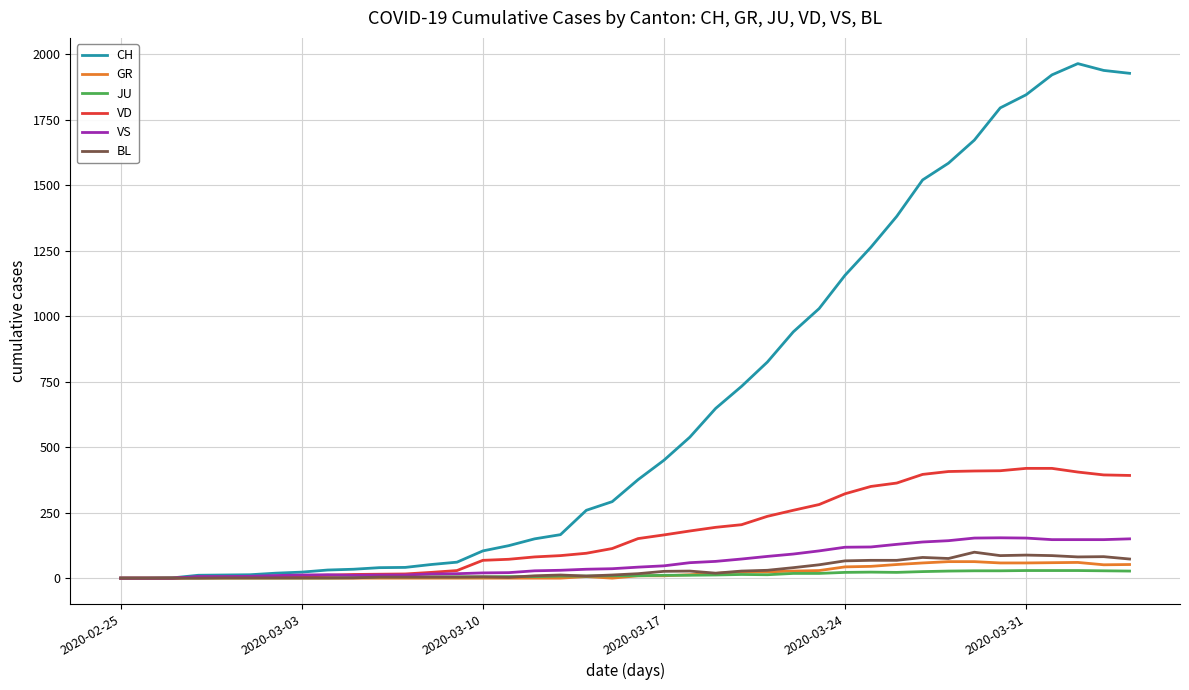

Which series has the largest total across all categories?

CH